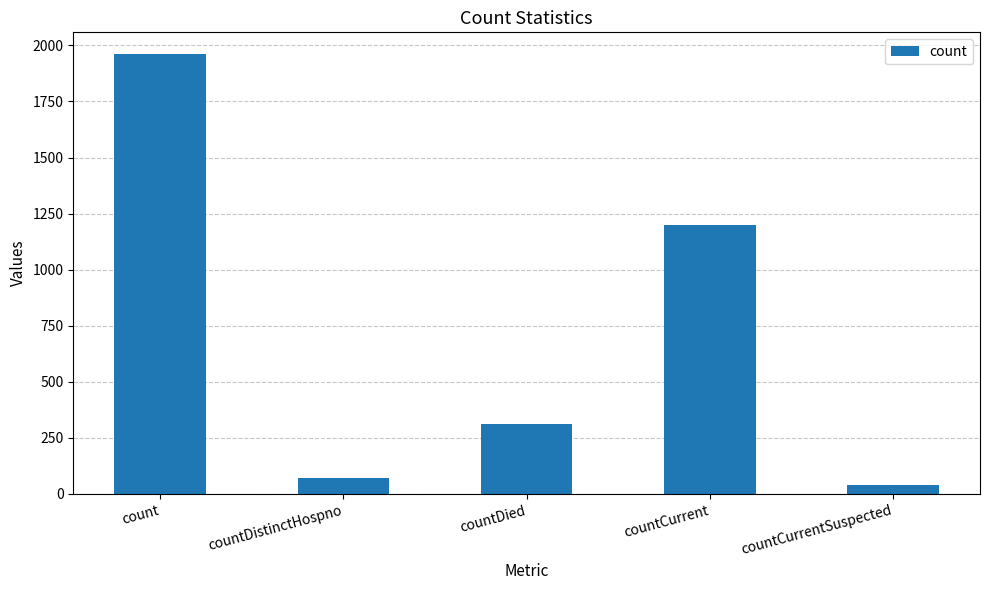

What is the label of the 3rd bar from the right?

countDied